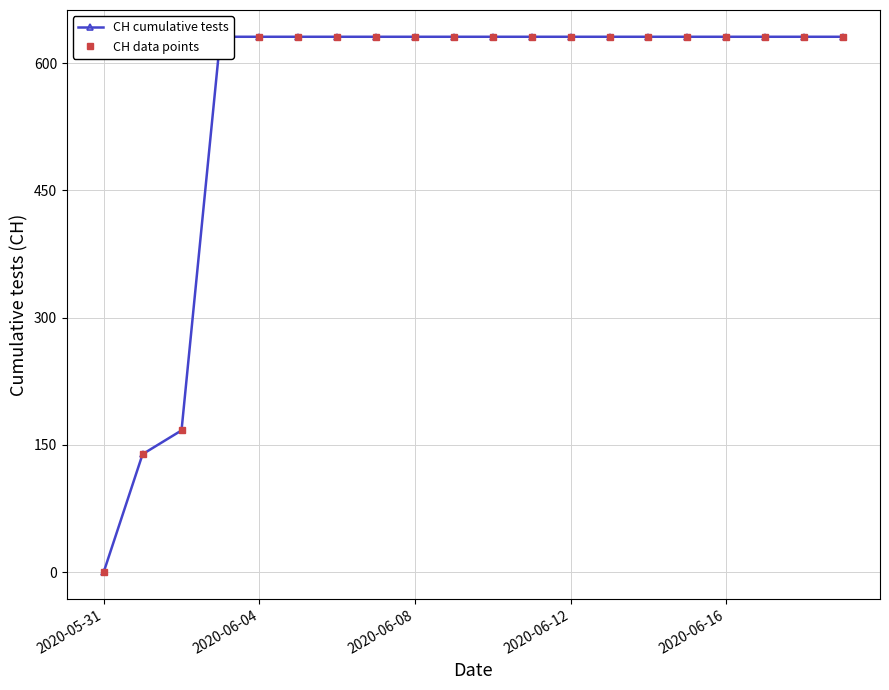

What is the sum of all CH cumulative tests values?

11033